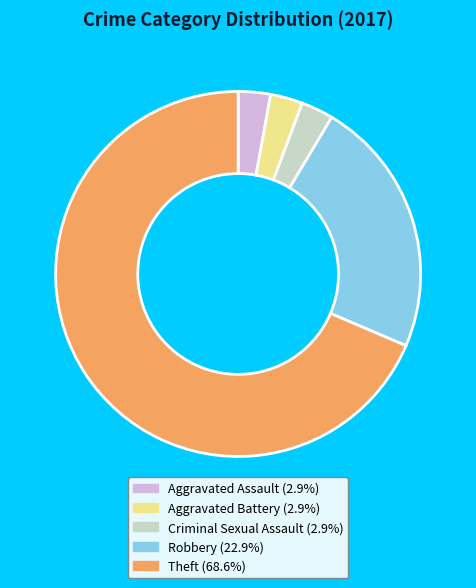

Does any single category account for the majority?

Yes